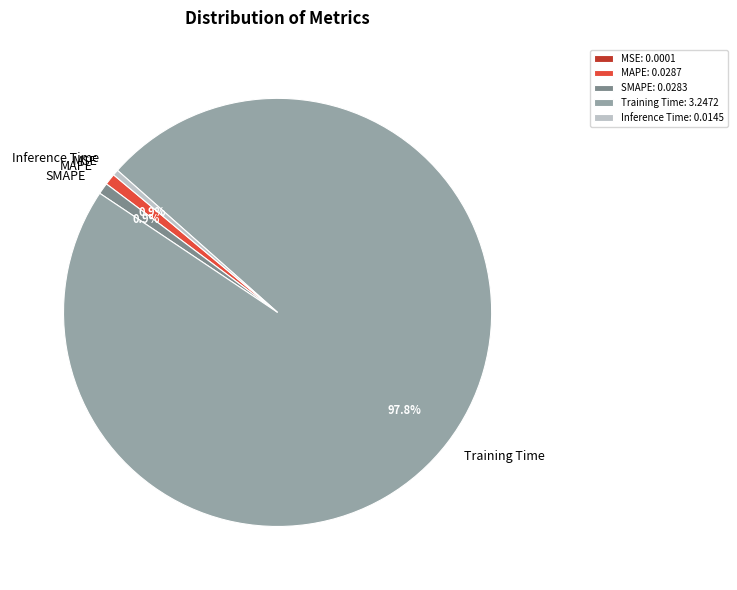

Is there any slice that represents more than half of the pie?

Yes